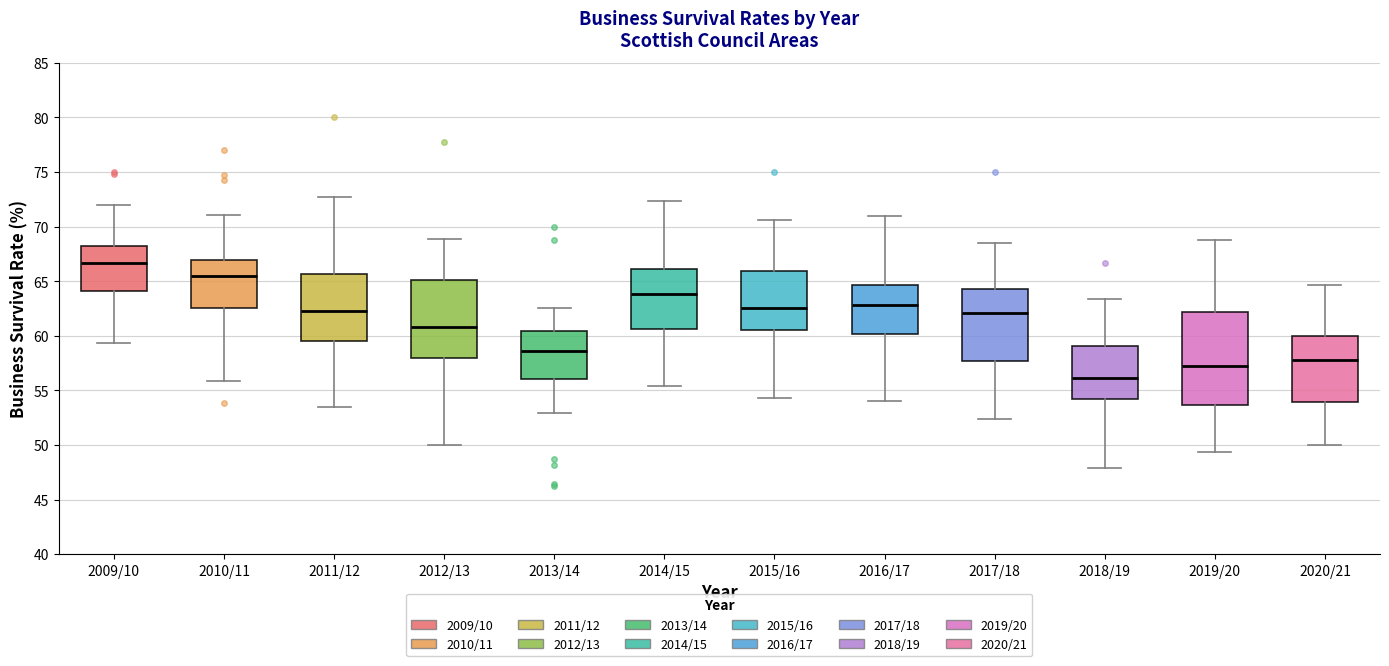

Reading left to right, read every box against the y-axis: the position of its median line, the range the box covers, and the ends of its whiskers. The values are not printed on the chart, so give them approximately, as read against the axis.

2009/10: median 66.5, box 64.0 to 68.0, whiskers 59.5 to 72.0
2010/11: median 65.5, box 62.5 to 67.0, whiskers 56.0 to 71.0
2011/12: median 62.5, box 59.5 to 65.5, whiskers 53.5 to 72.5
2012/13: median 61.0, box 58.0 to 65.0, whiskers 50.0 to 69.0
2013/14: median 58.5, box 56.0 to 60.5, whiskers 53.0 to 62.5
2014/15: median 64.0, box 60.5 to 66.0, whiskers 55.5 to 72.5
2015/16: median 62.5, box 60.5 to 66.0, whiskers 54.5 to 70.5
2016/17: median 63.0, box 60.0 to 64.5, whiskers 54.0 to 71.0
2017/18: median 62.0, box 57.5 to 64.5, whiskers 52.5 to 68.5
2018/19: median 56.0, box 54.0 to 59.0, whiskers 48.0 to 63.5
2019/20: median 57.0, box 53.5 to 62.0, whiskers 49.5 to 69.0
2020/21: median 58.0, box 54.0 to 60.0, whiskers 50.0 to 64.5